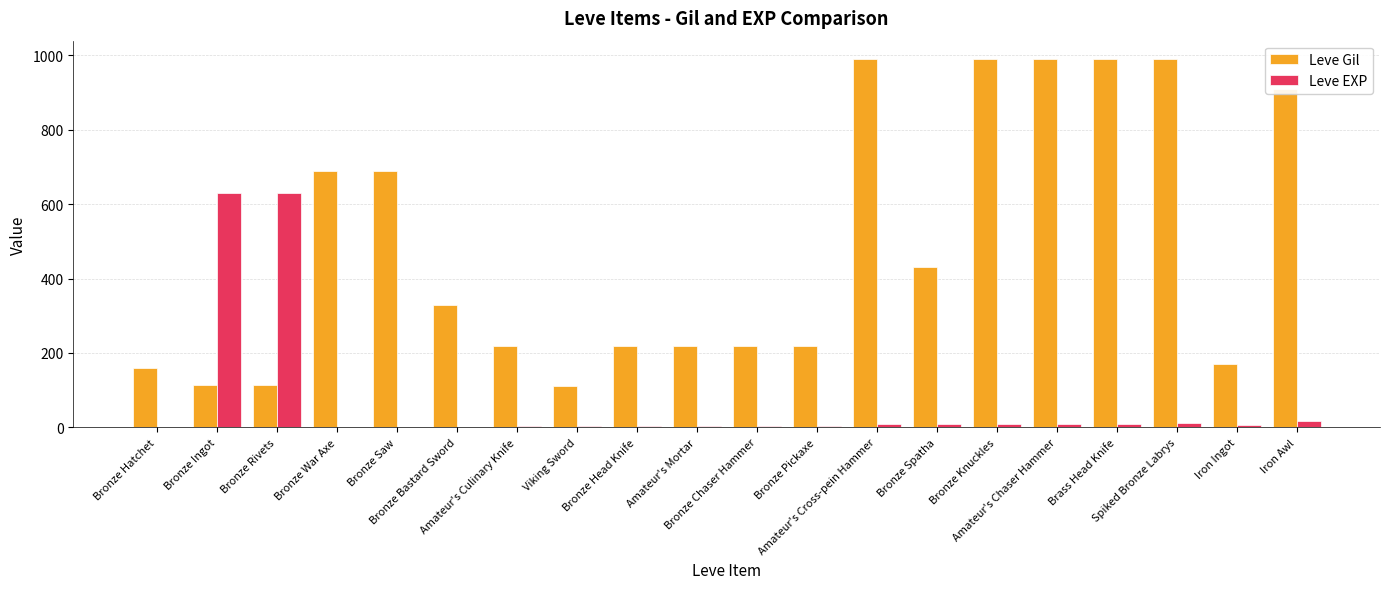

What is the average value of the Leve EXP series?

69